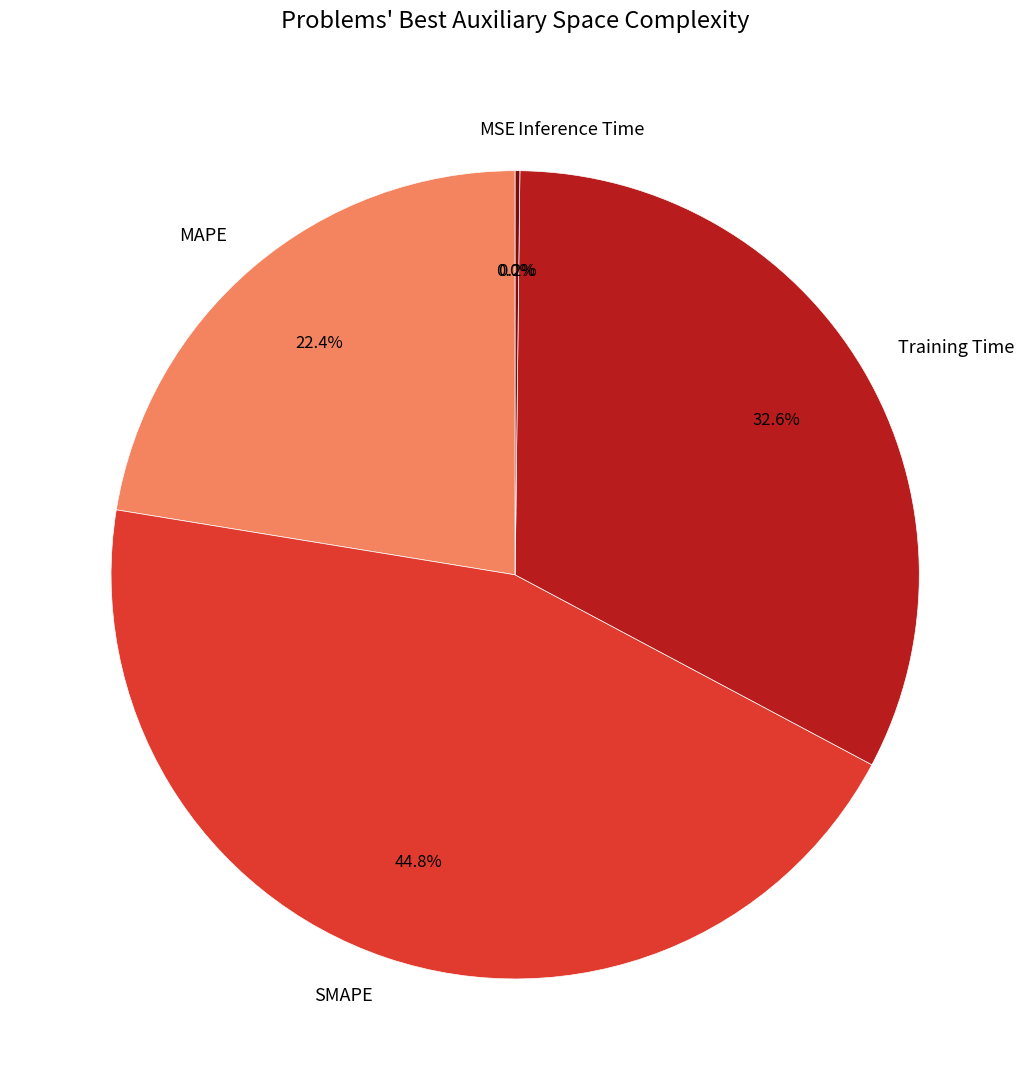

The SMAPE slice represents 45% of the pie. True or false?

True